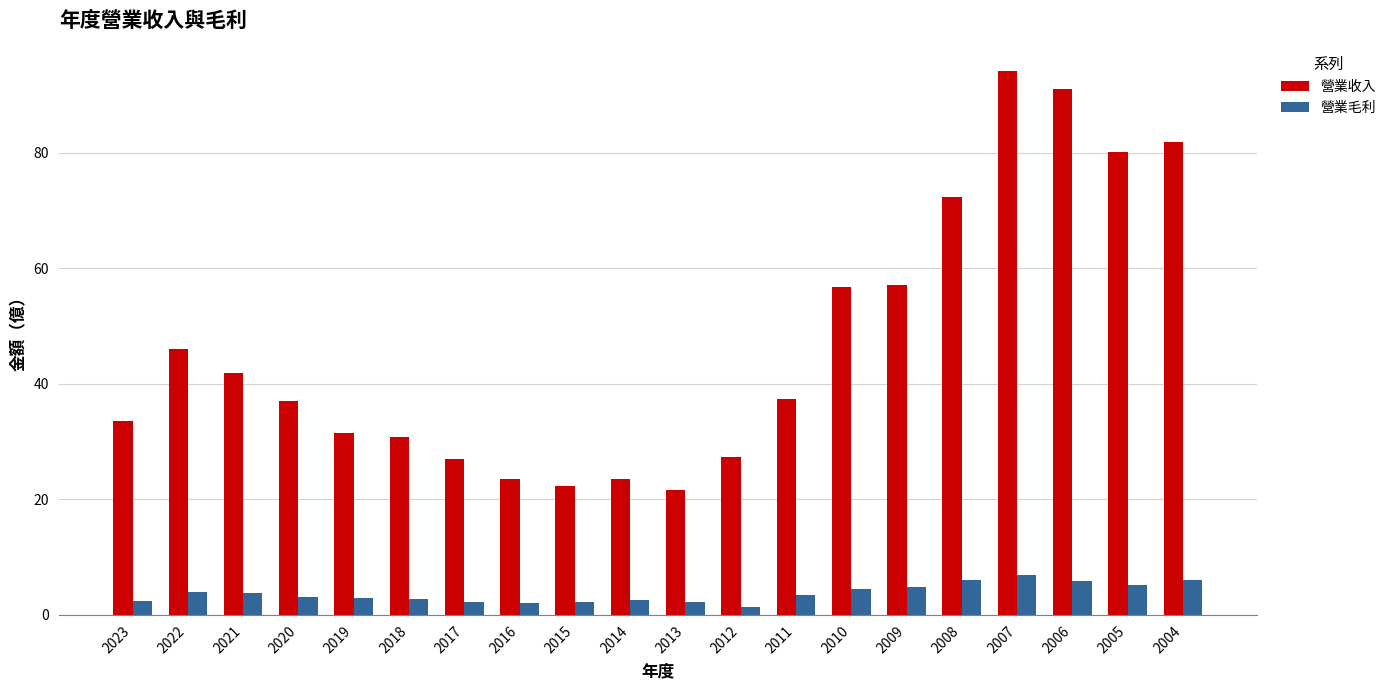

The value of 營業收入 at 2012 is 27.3. True or false?

True